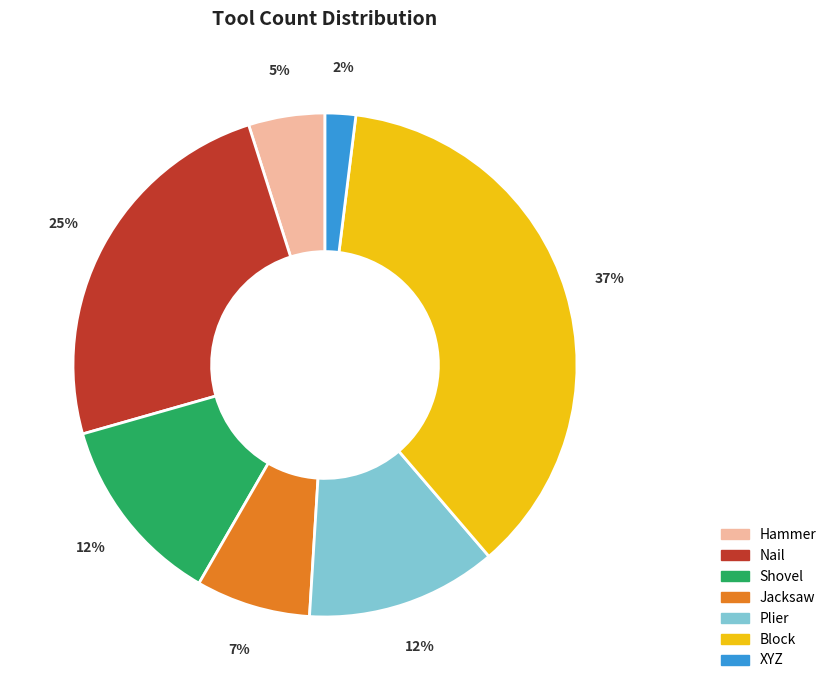

Which has a higher value, Plier or Hammer?

Plier